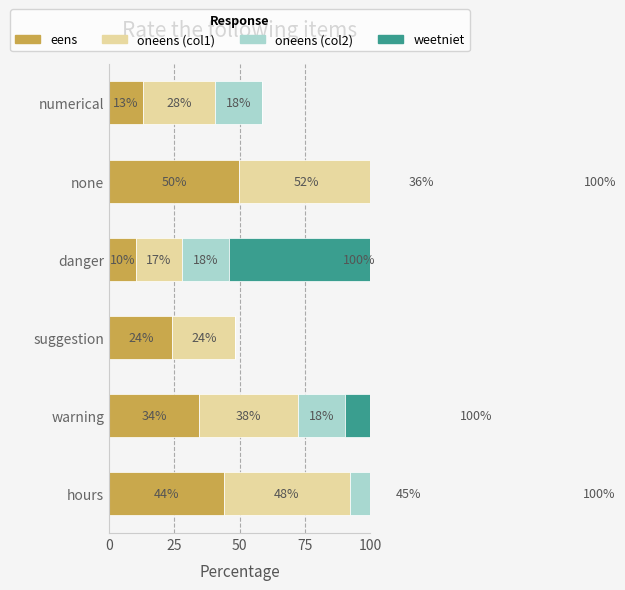

How many weetniet values are between 0 and 100?

6